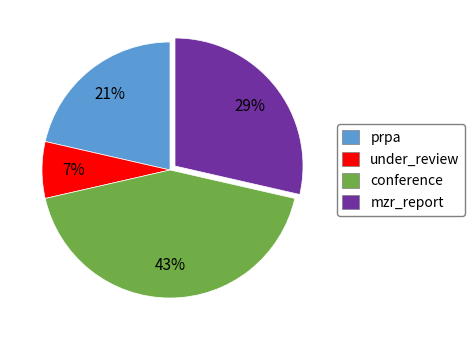

What is the ratio of the value at conference to the value at prpa?

2.0